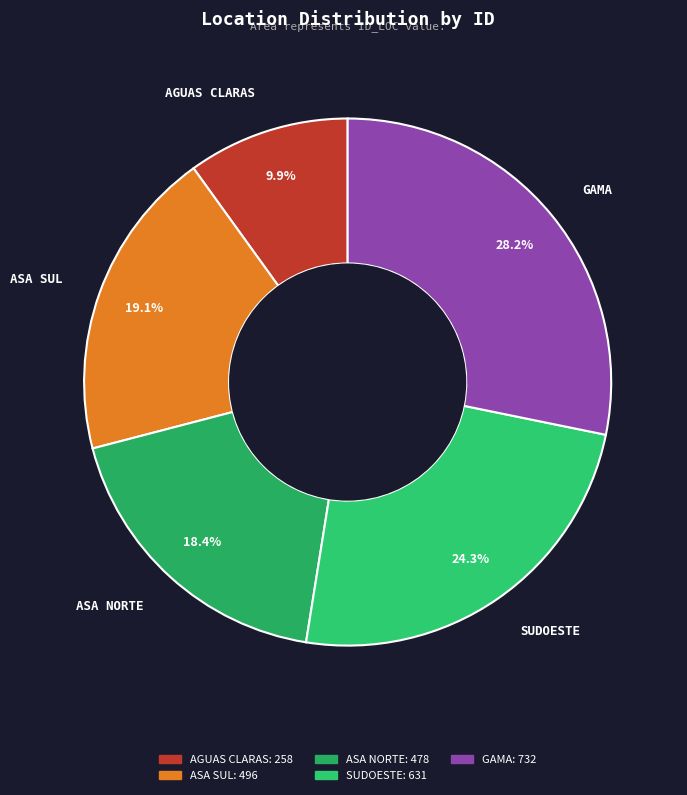

Rank the categories by value from highest to lowest.

GAMA, SUDOESTE, ASA SUL, ASA NORTE, AGUAS CLARAS